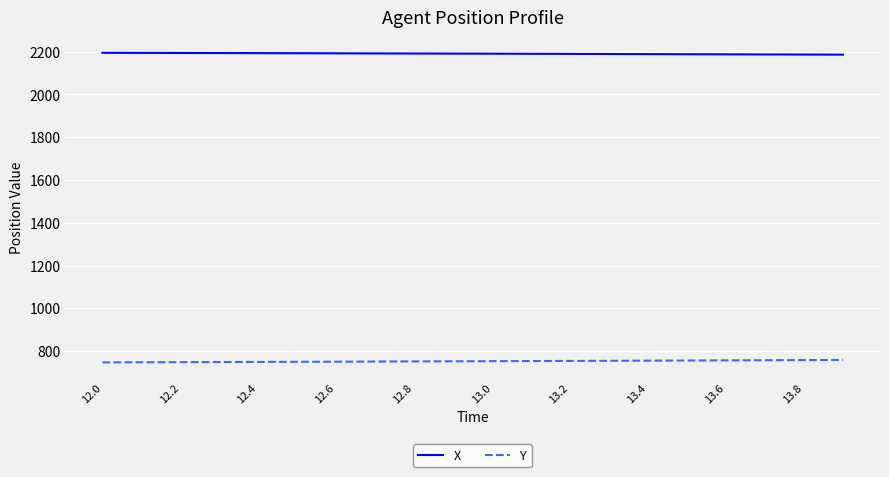

Rank the series by their average value, from lowest to highest.

Y, X